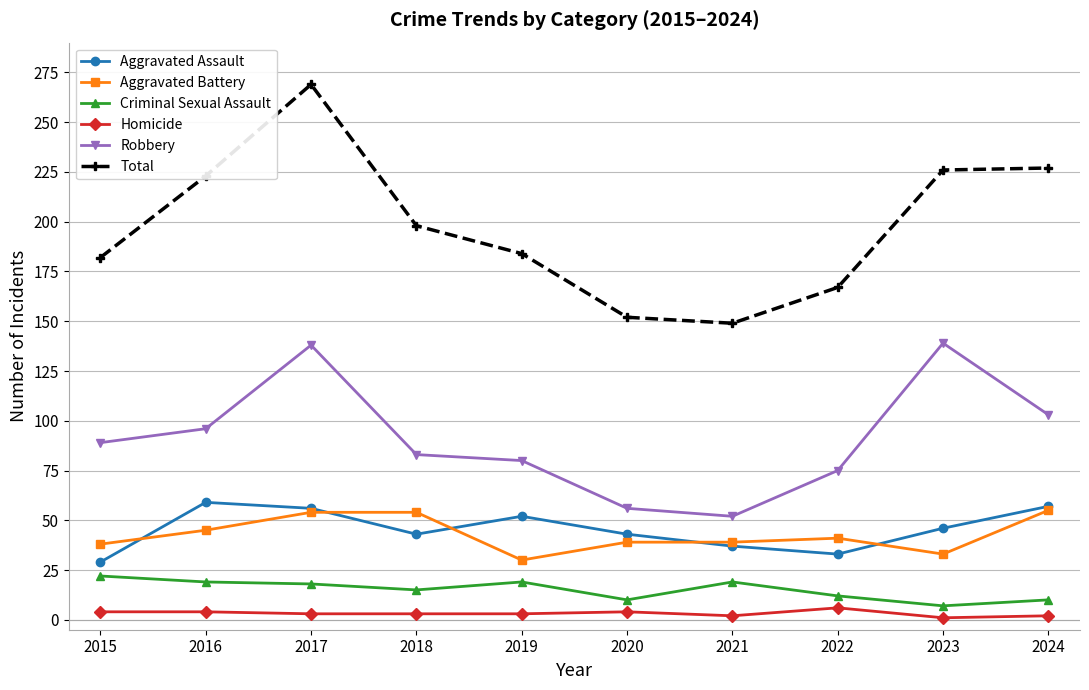

At which category does Total reach its first local peak?

2017